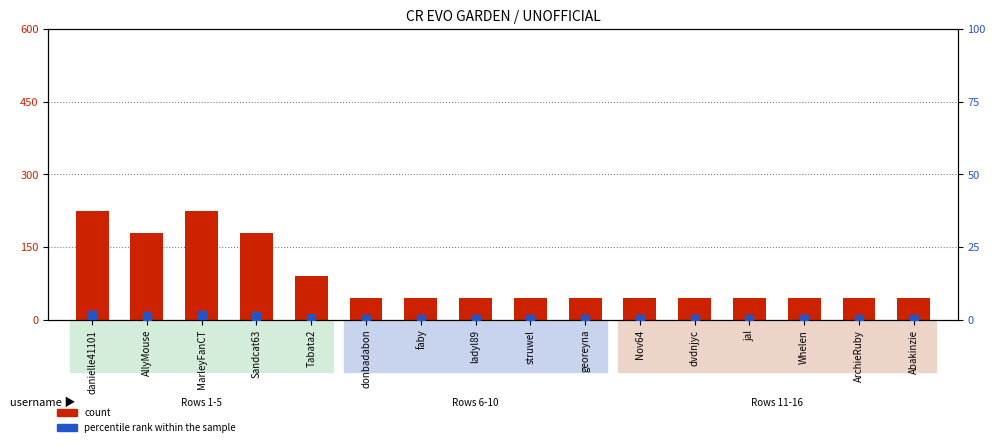

What are all the series names shown in the legend?

count, percentile rank within the sample